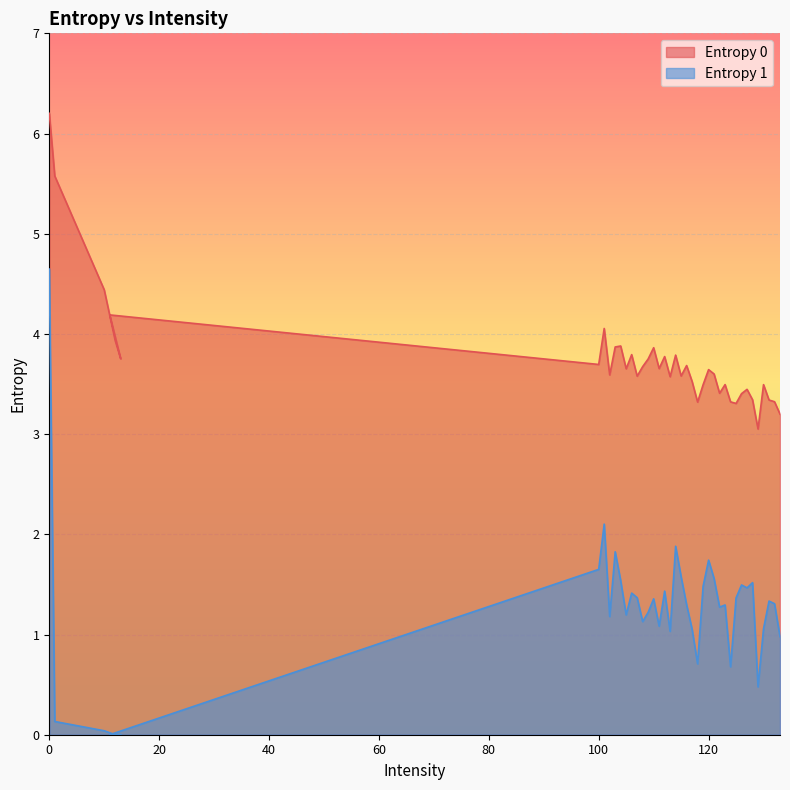

What is the difference between the highest and lowest values at 114?

1.9